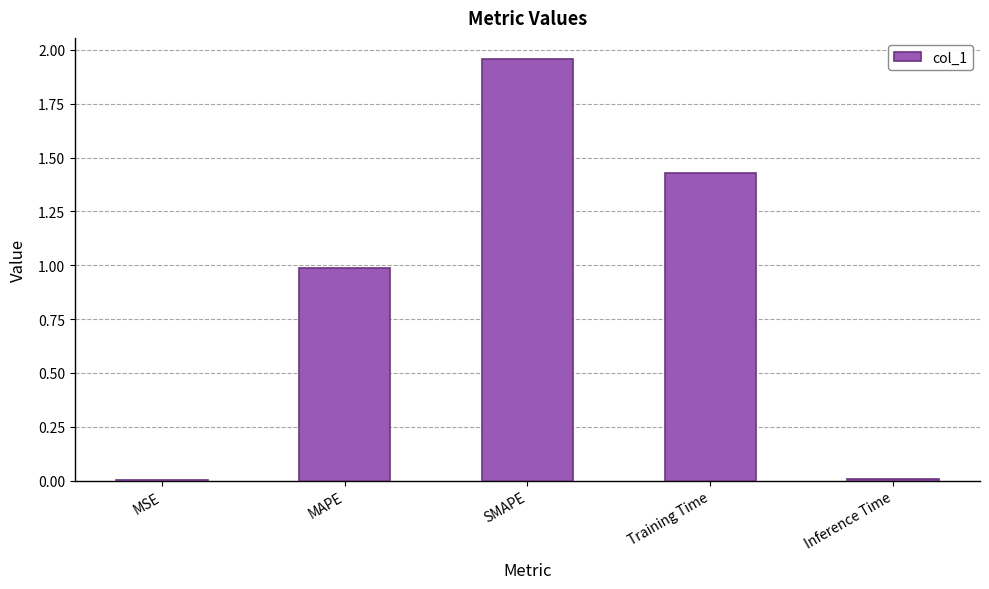

Is it true that the value at MSE is 0.0?

True